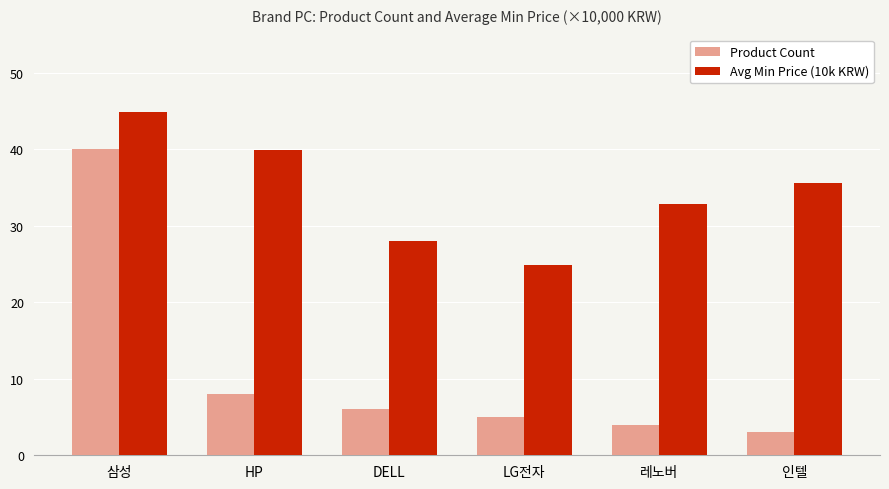

Rank the categories by Product Count value from highest to lowest.

삼성, HP, DELL, LG전자, 레노버, 인텔